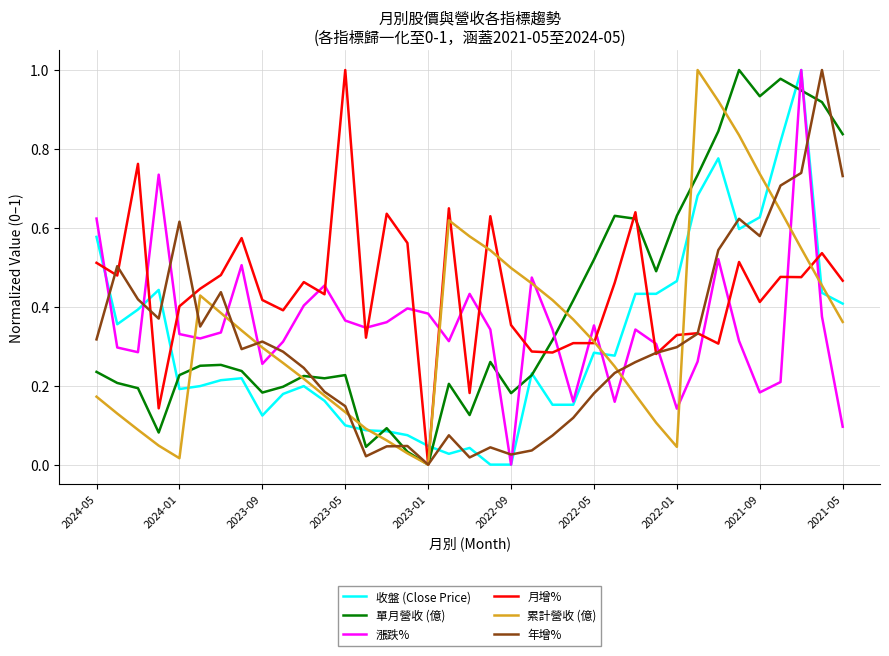

After their last crossing, which series has the higher values: 月增% or 漲跌%?

月增%